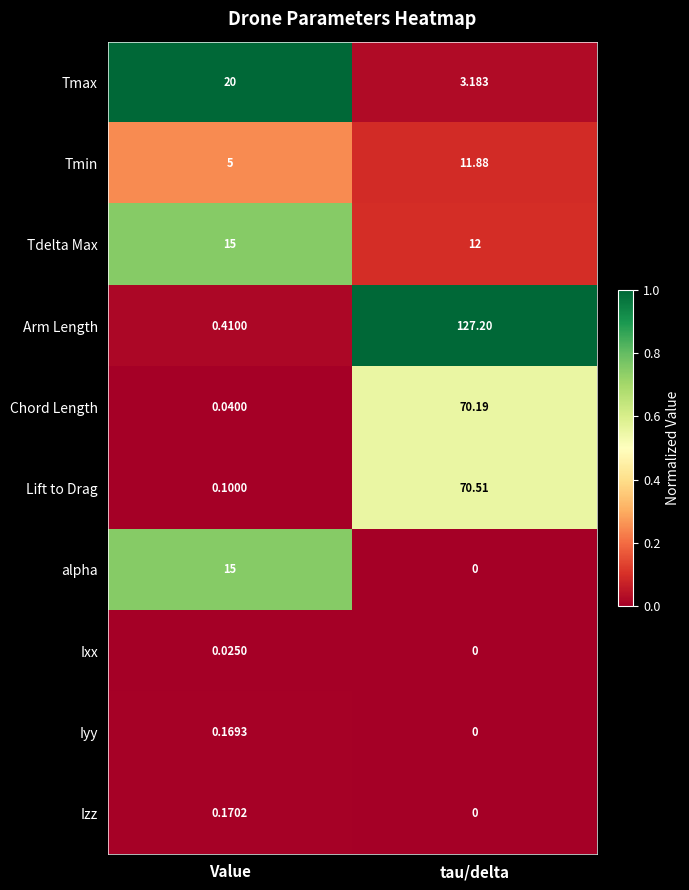

What is the total value across all series at Value?

55.9